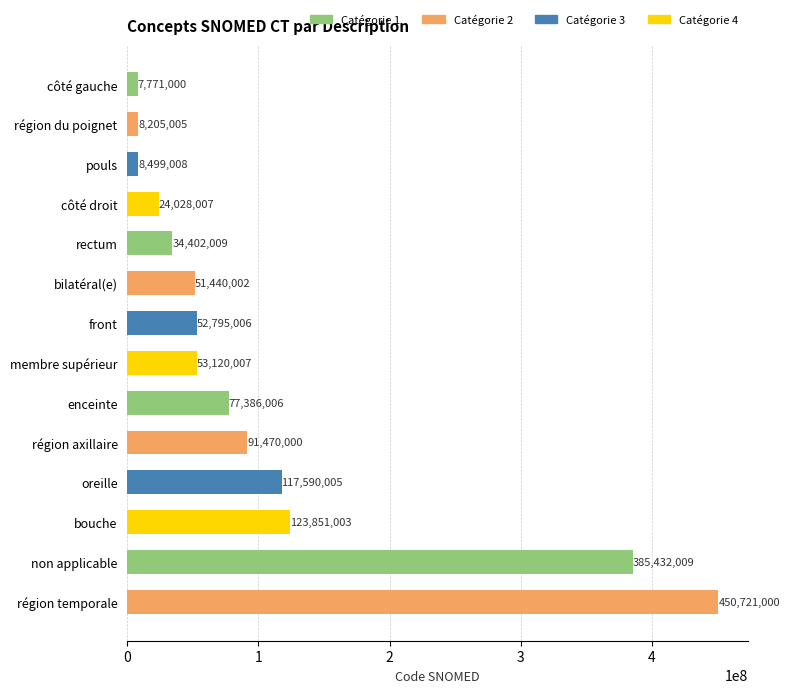

How many bars are there in total?

14